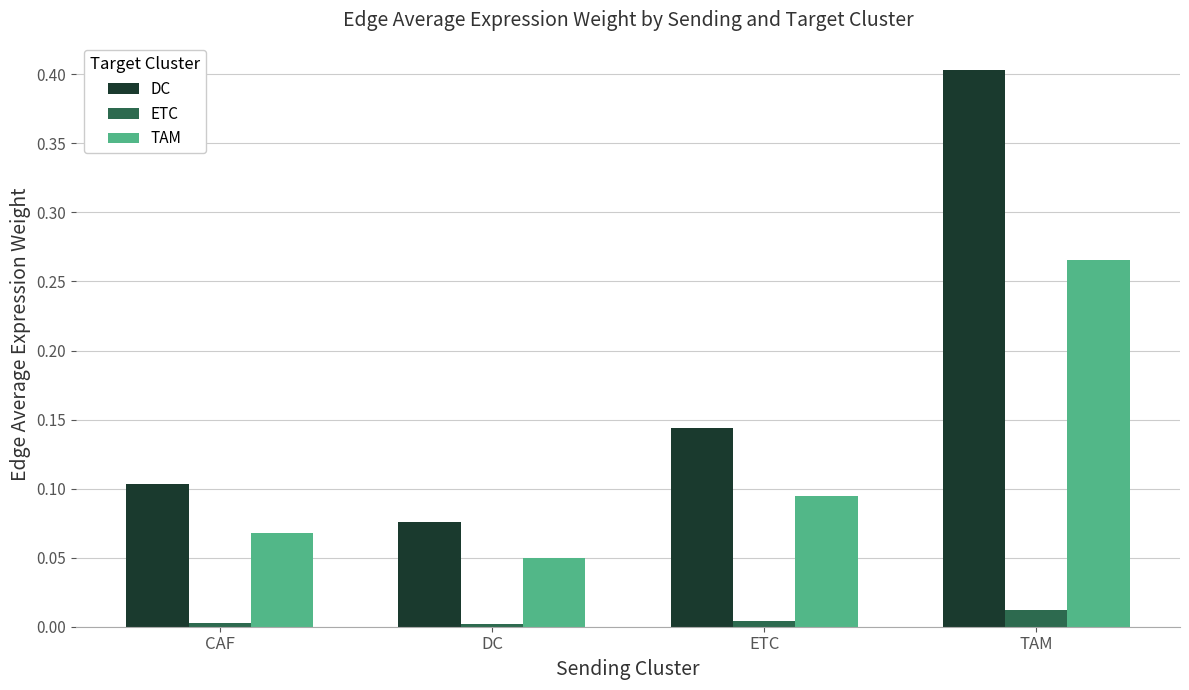

At which category does the chart reach its peak across all series?

TAM